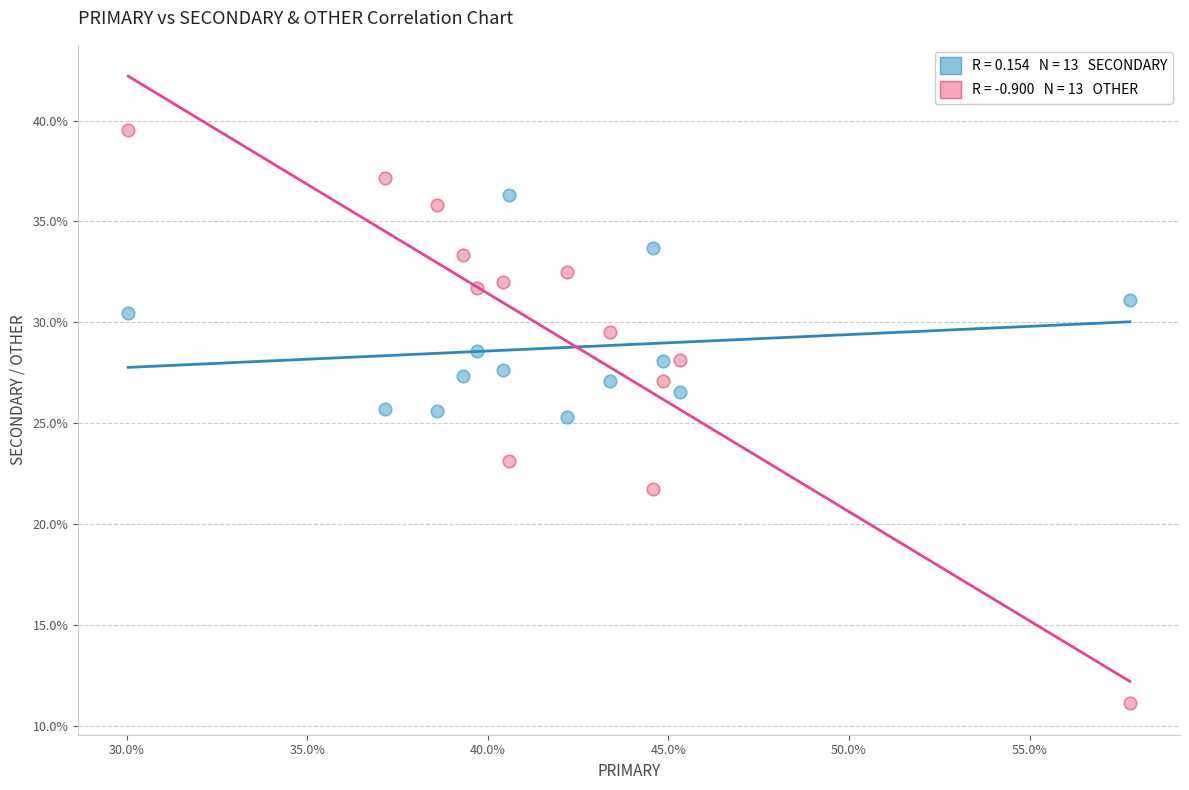

Across all data points, what is the range of X values (max minus min)?

27.7